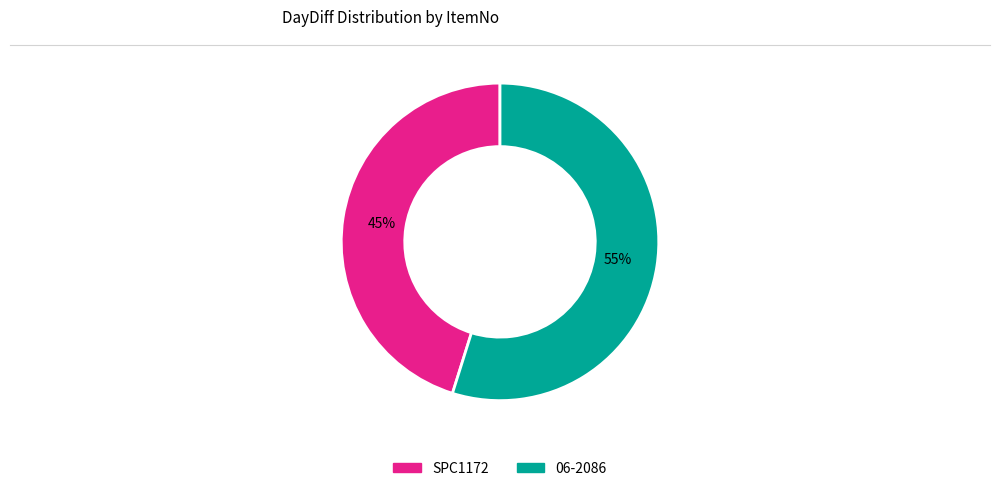

Between SPC1172 and 06-2086, which is larger?

06-2086